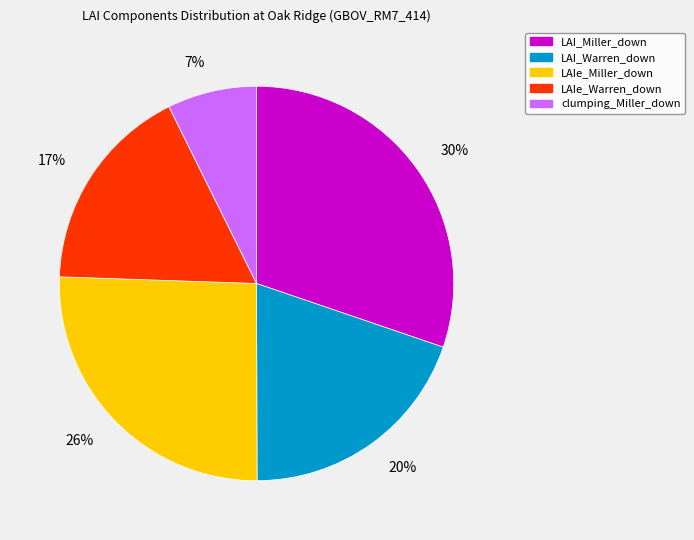

Does clumping_Miller_down represent more than half of the total?

No